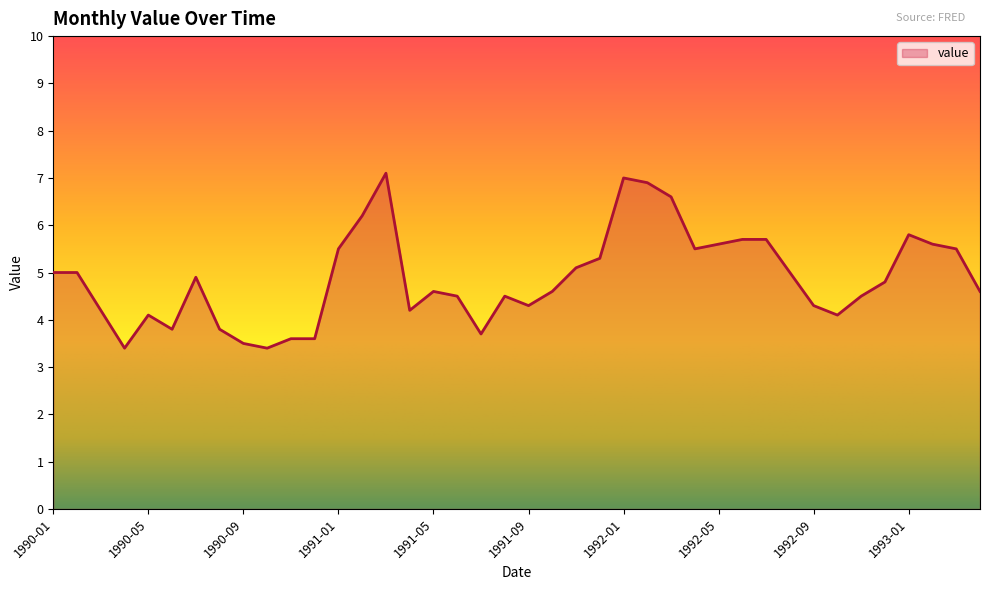

What is the difference between the maximum and minimum values?

3.7